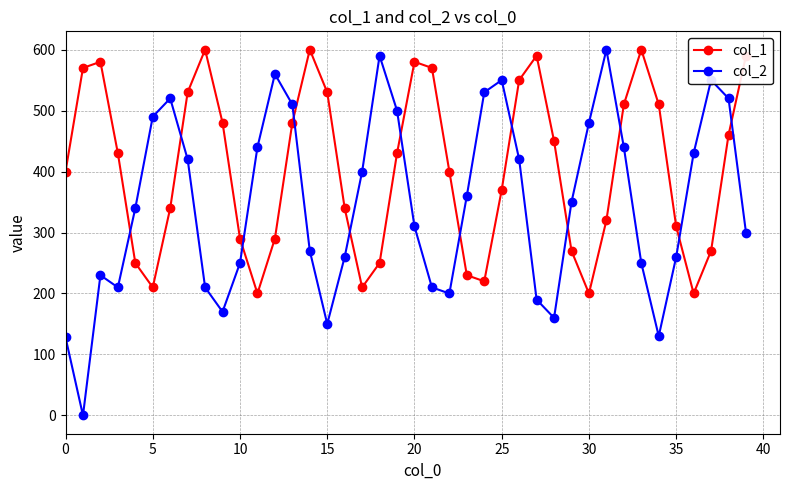

Does the chart have visible grid lines?

Yes